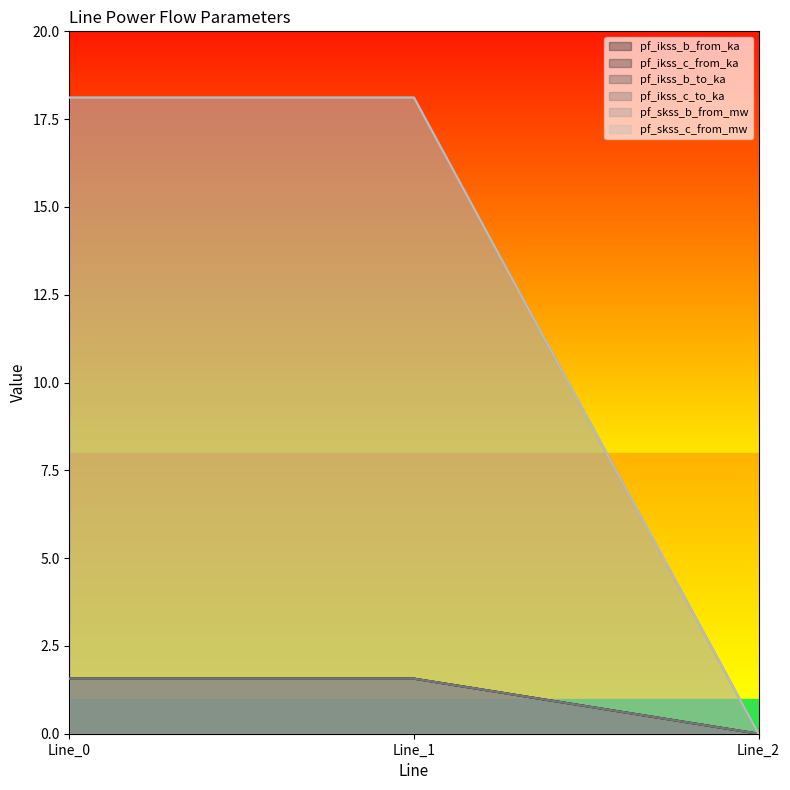

Reading left to right, what are all the values shown in this chart?

pf_ikss_b_from_ka: 1.6	1.6	0.0
pf_ikss_c_from_ka: 1.6	1.6	0.0
pf_ikss_b_to_ka: 1.6	1.6	0.0
pf_ikss_c_to_ka: 1.6	1.6	0.0
pf_skss_b_from_mw: 18.1	18.1	0.0
pf_skss_c_from_mw: 18.1	18.1	0.0